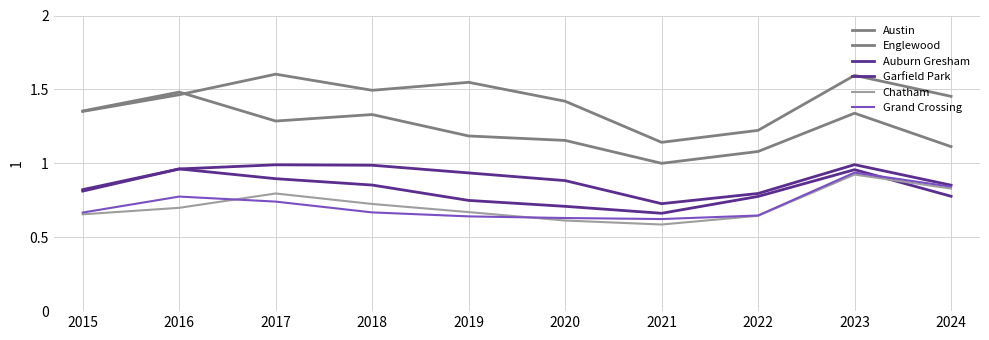

True or false: Austin and Chatham cross at least once.

False